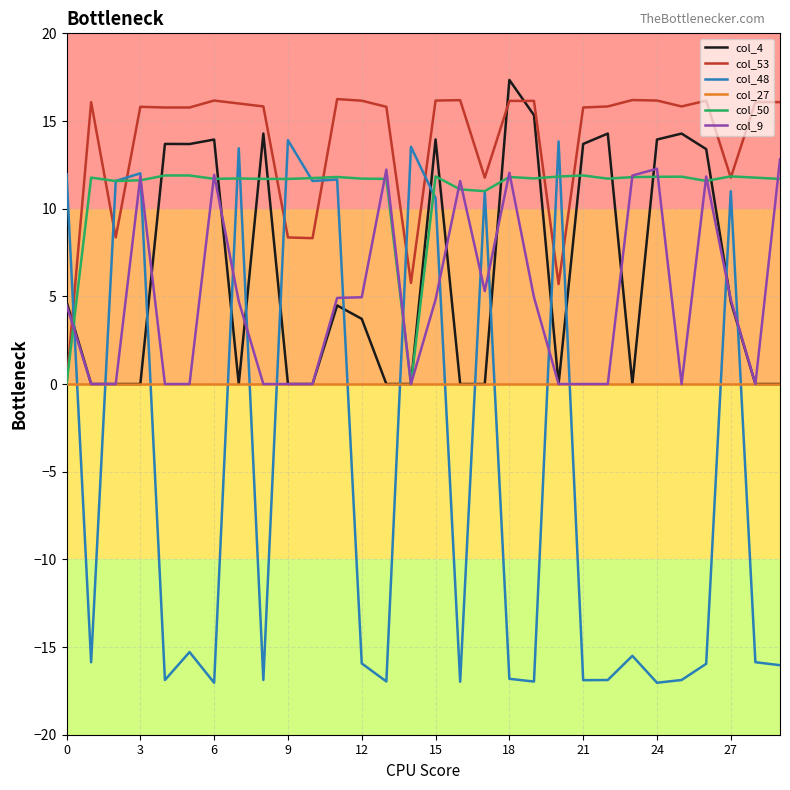

Which series has the largest total across all categories?

col_53